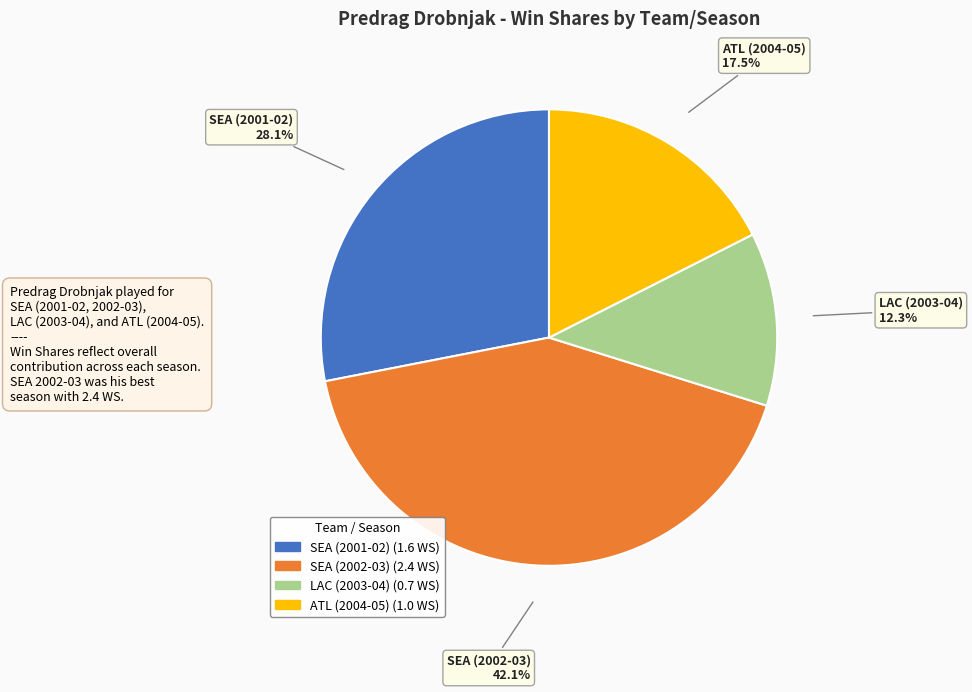

To the nearest percent, what portion does SEA (2001-02) represent?

28%